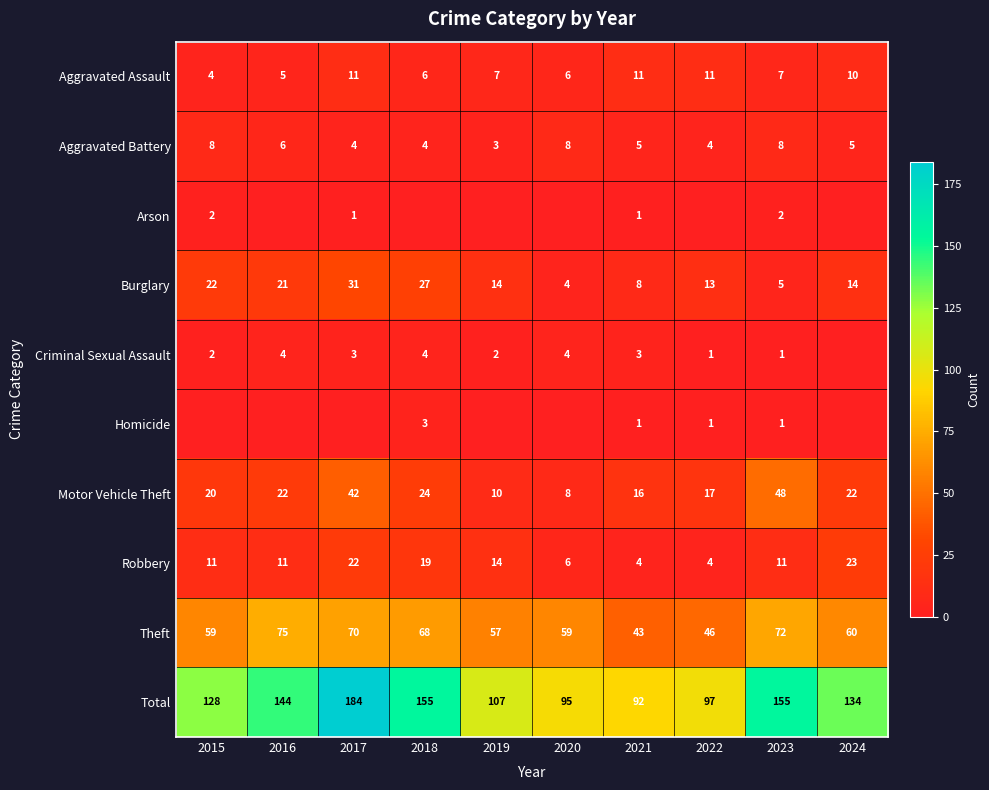

What is the spread (max minus min) of values at 2022?

97